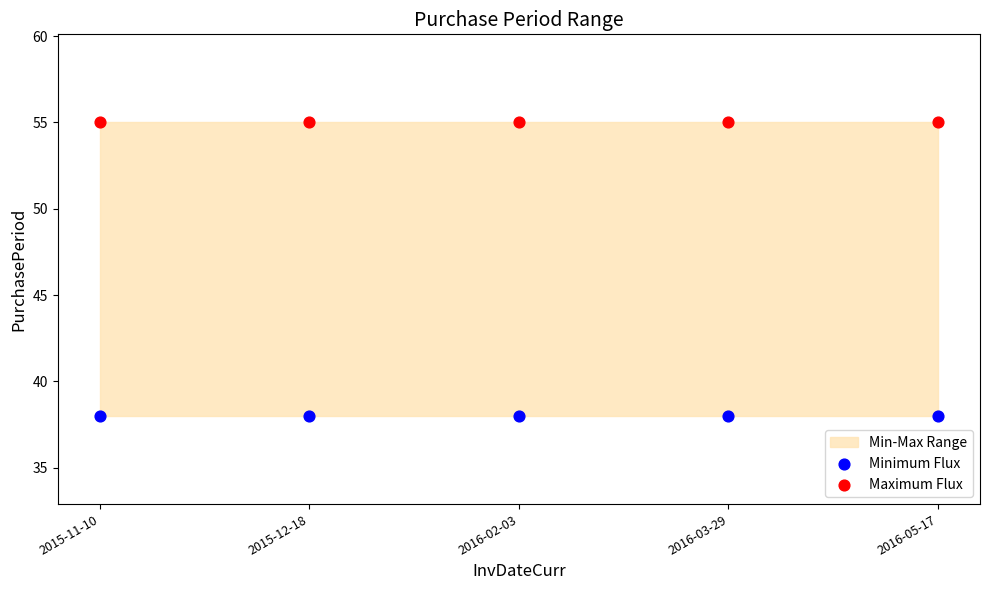

Which series contains the lowest Y value?

Minimum Flux